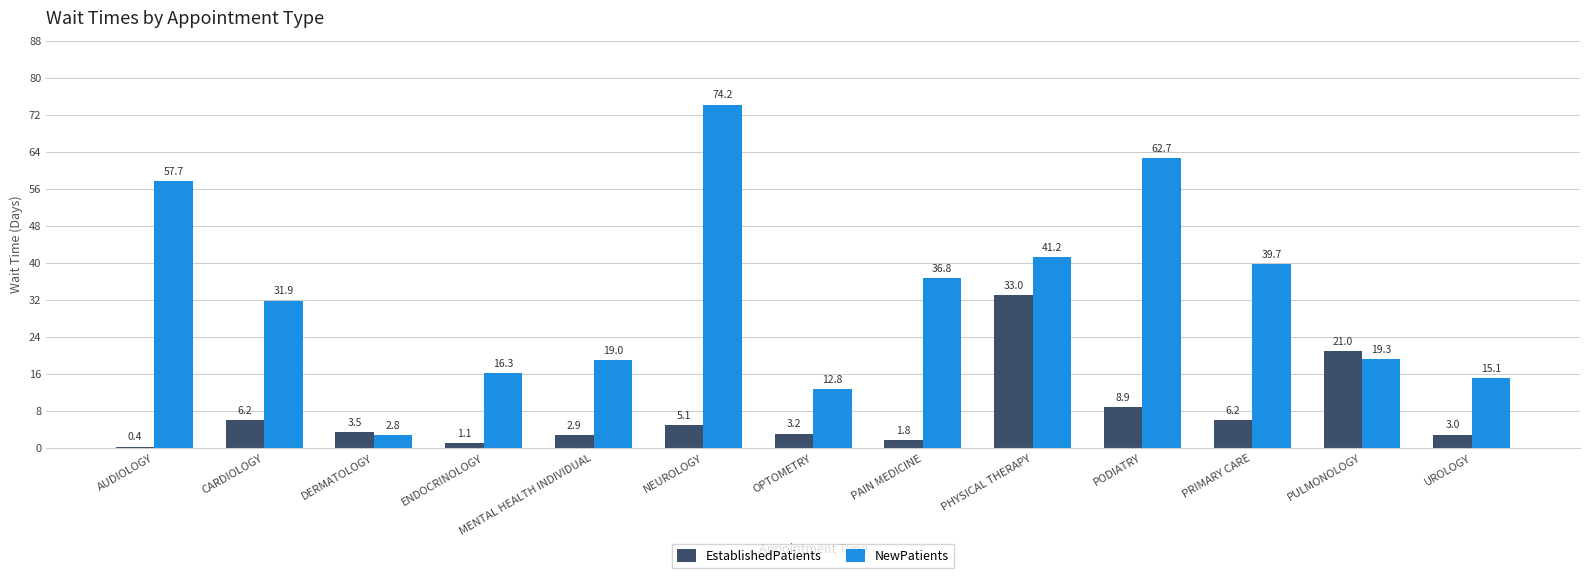

Between PHYSICAL THERAPY and PRIMARY CARE, which series saw the biggest shift?

EstablishedPatients